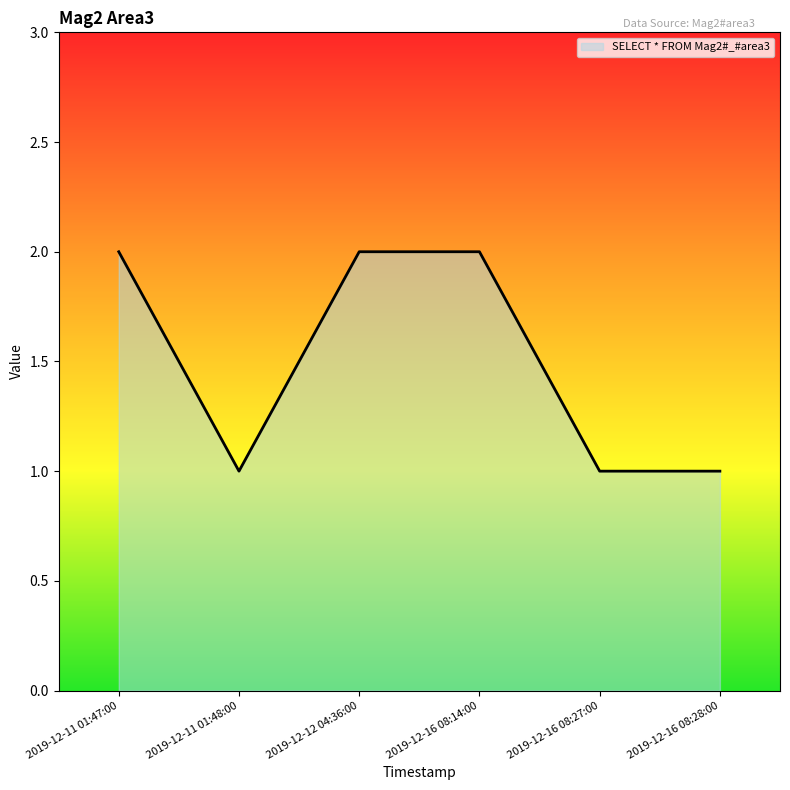

Reading left to right, transcribe all the data shown in this chart.

2	1	2	2	1	1